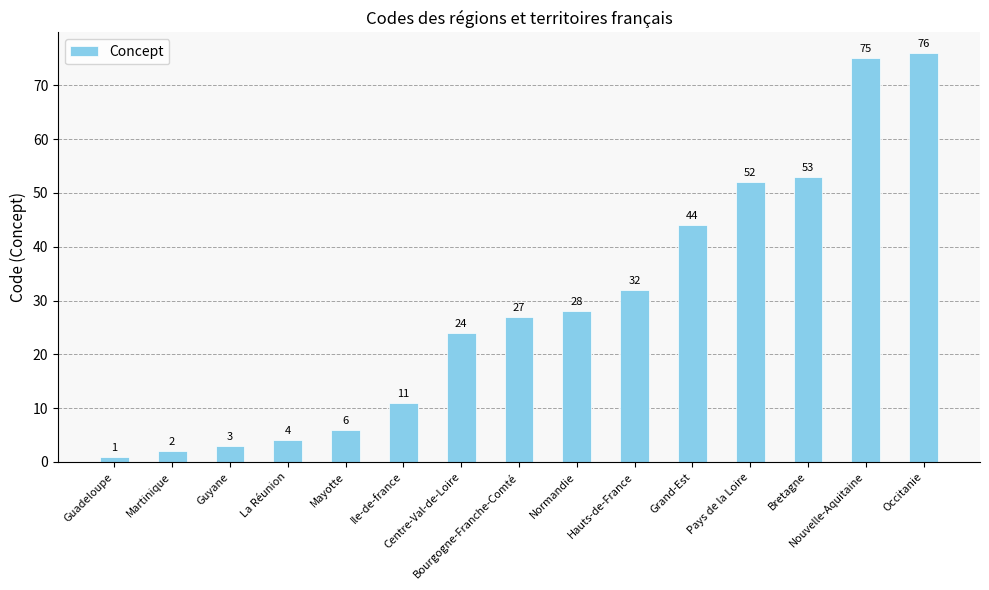

Reading left to right, what are all the values shown in this chart?

Guadeloupe=1	Martinique=2	Guyane=3	La Réunion=4	Mayotte=6	Ile-de-france=11	Centre-Val-de-Loire=24	Bourgogne-Franche-Comté=27	Normandie=28	Hauts-de-France=32	Grand-Est=44	Pays de la Loire=52	Bretagne=53	Nouvelle-Aquitaine=75	Occitanie=76